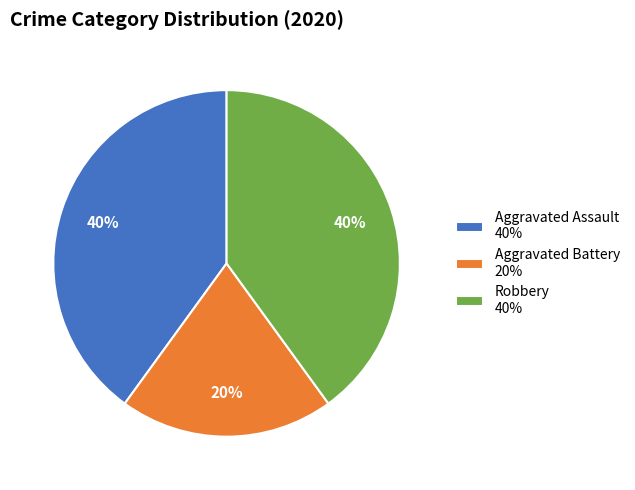

Combined, do Robbery and Aggravated Battery account for over 50%?

Yes